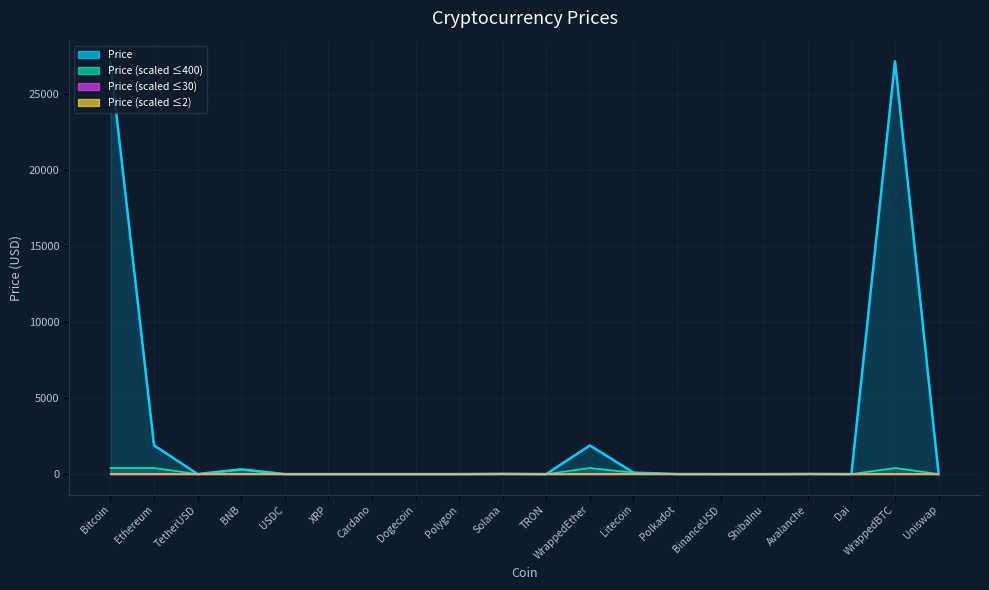

Is it true that the value at Uniswap is 5.1?

True